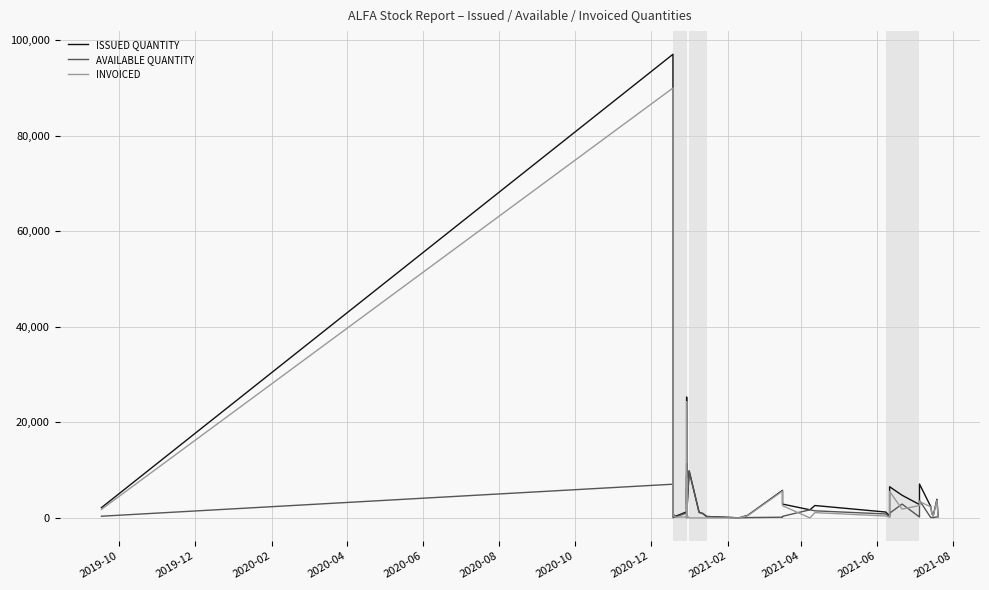

In AVAILABLE QUANTITY, how many points are higher than both neighbors (excluding endpoints)?

10